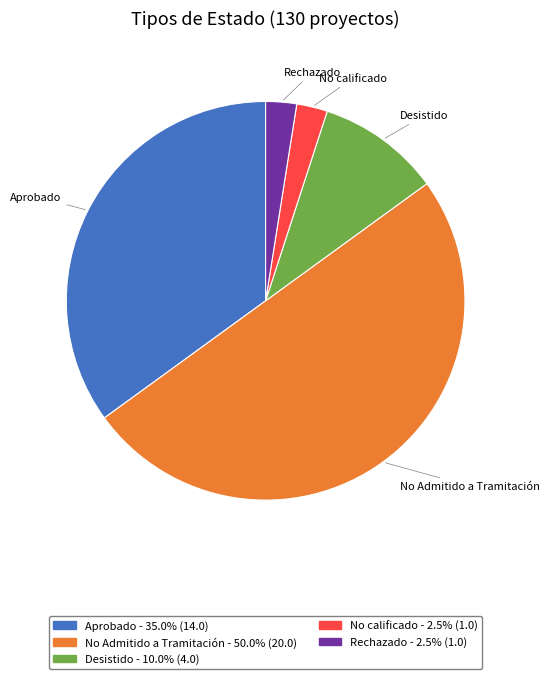

Which has a higher value, Aprobado or Desistido?

Aprobado